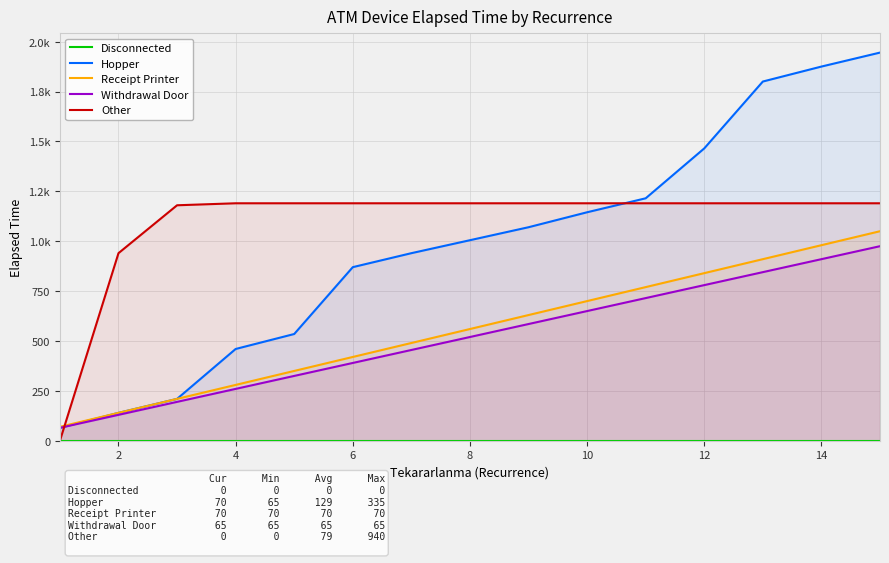

True or false: Withdrawal Door and Hopper cross at least once.

False